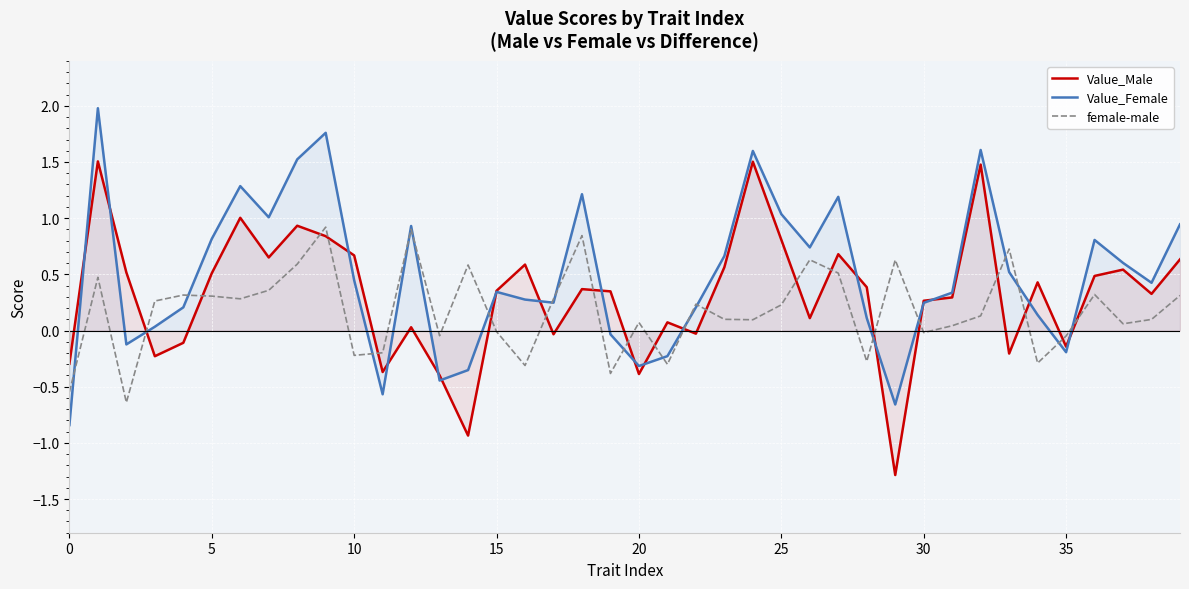

True or false: Value_Female has a value of 0.8 at 24.

False